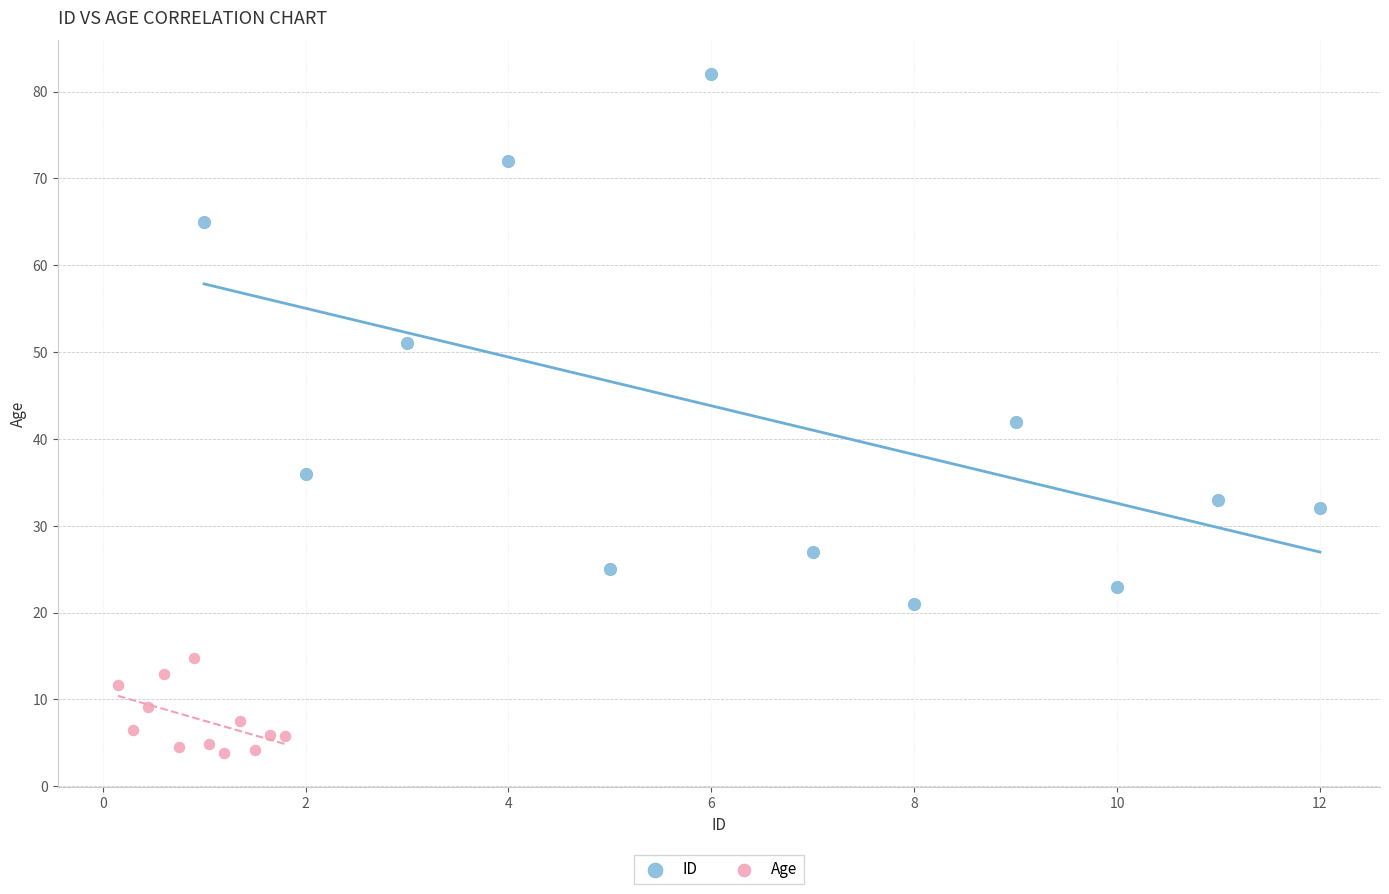

Which series has the largest Y range (max minus min)?

ID